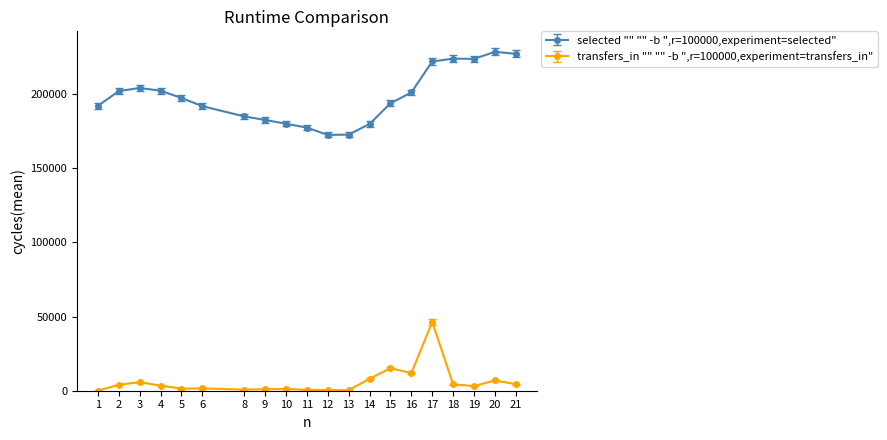

The value of selected "" "" -b ",r=100000,experiment=selected" at 20 is 115499. True or false?

False